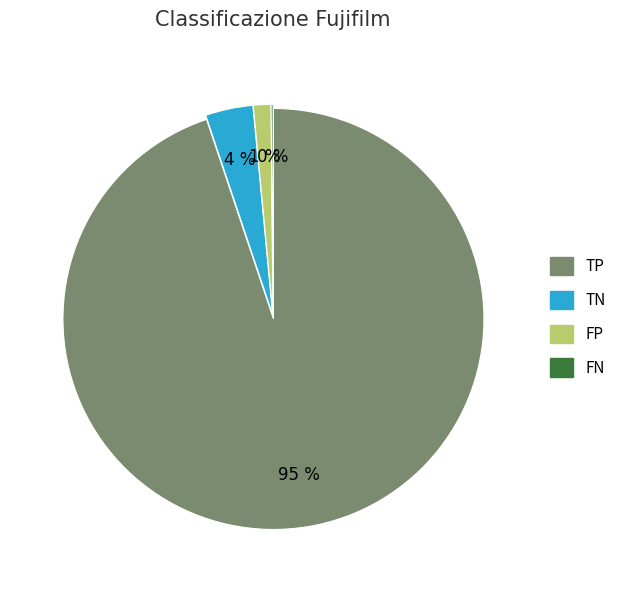

Which category has the biggest portion of the pie?

TP